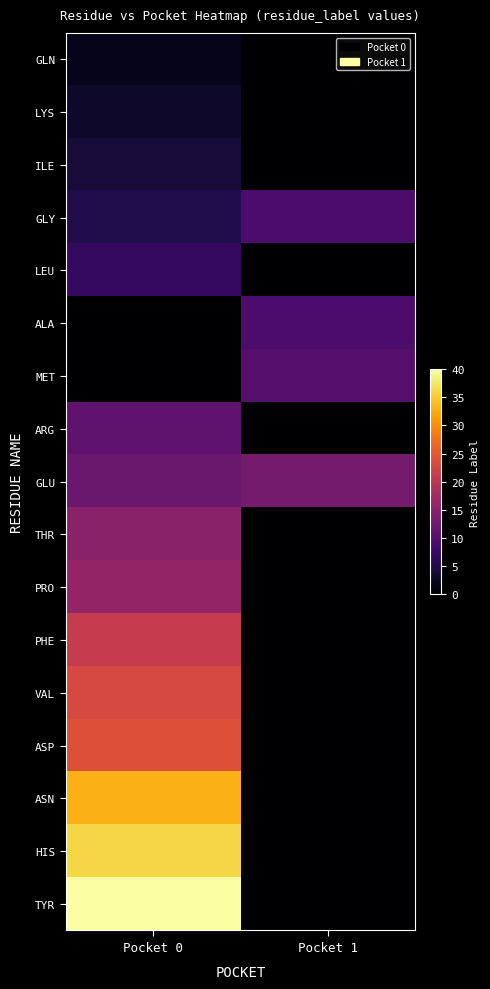

Which series changed the most between Pocket 0 and Pocket 1?

TYR